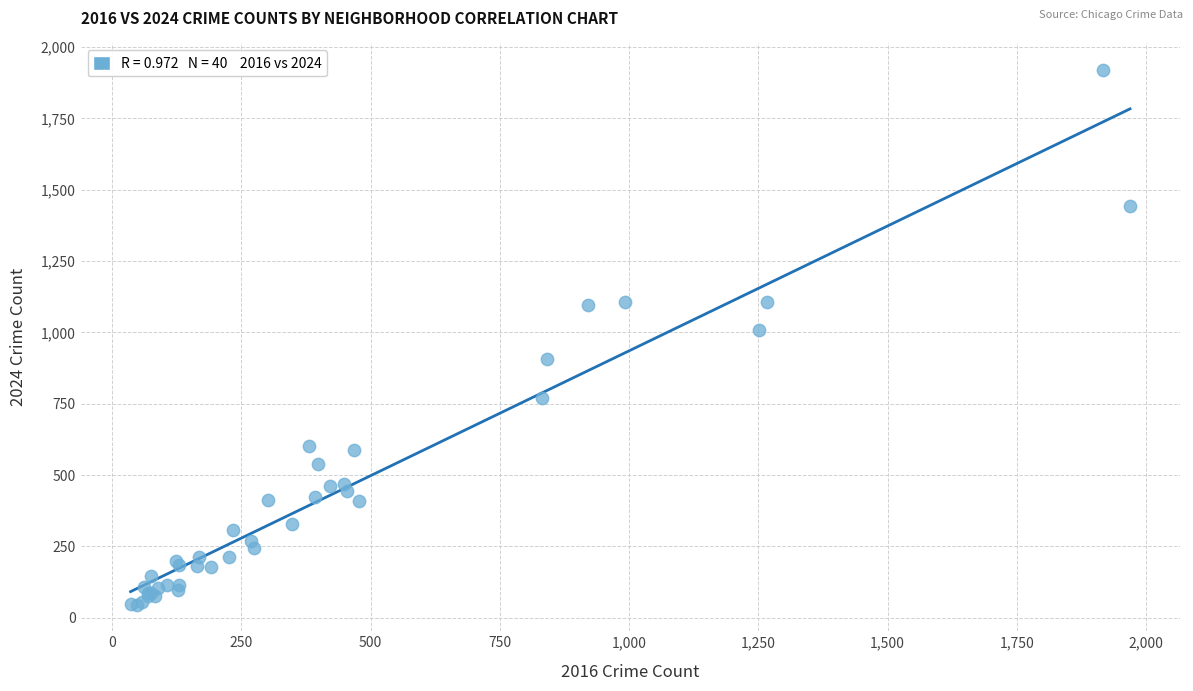

What Y value in the scatter plot is closest to 982?

1008